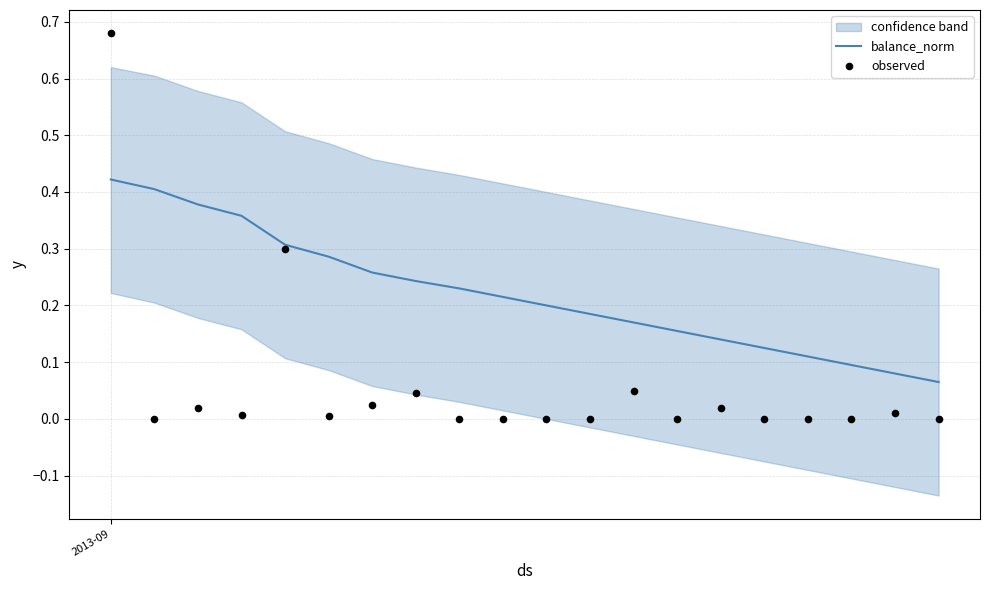

What are all the series names shown in the legend?

balance_norm, observed